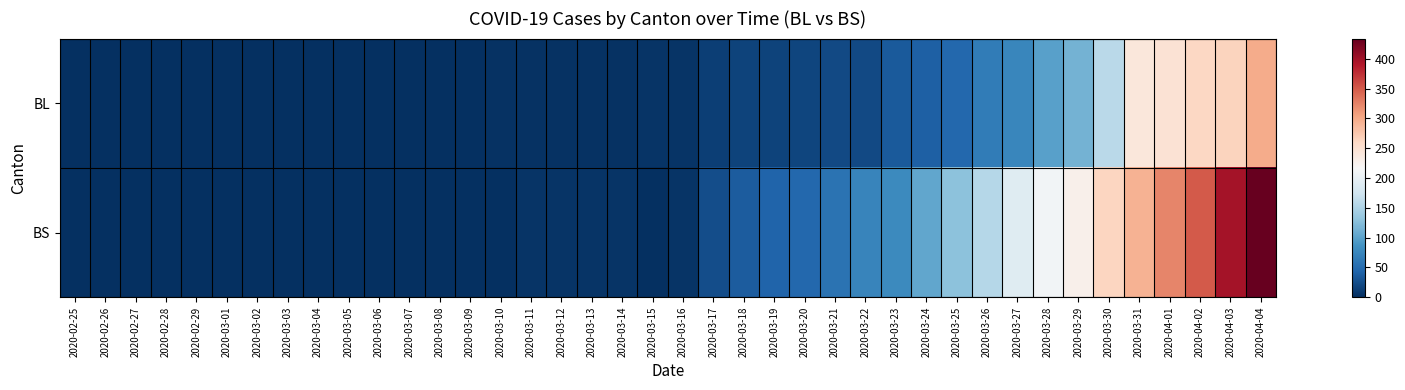

Count the number of categories in the chart.

40